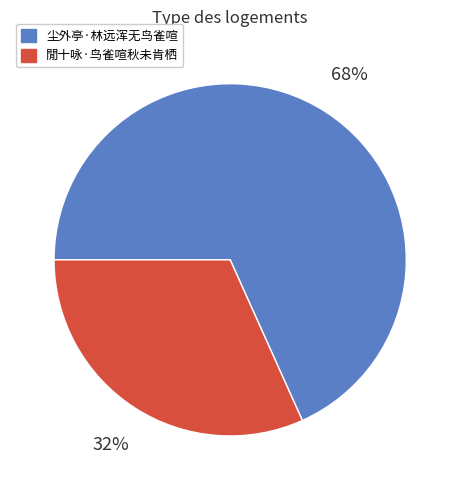

Is it true that 尘外亭·林远浑无鸟雀喧 is 57% of the pie?

False